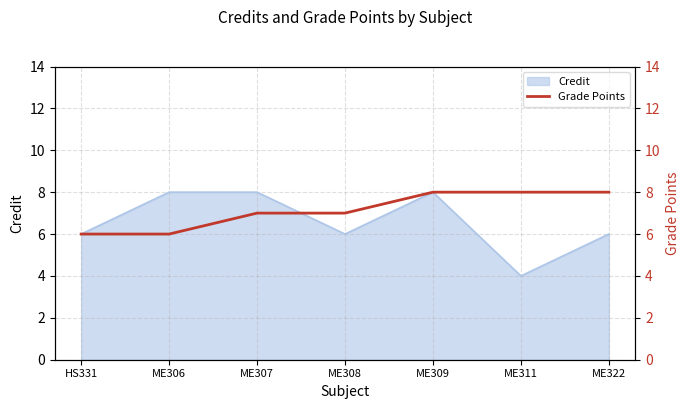

Is it true that Credit equals 11 at ME306?

False